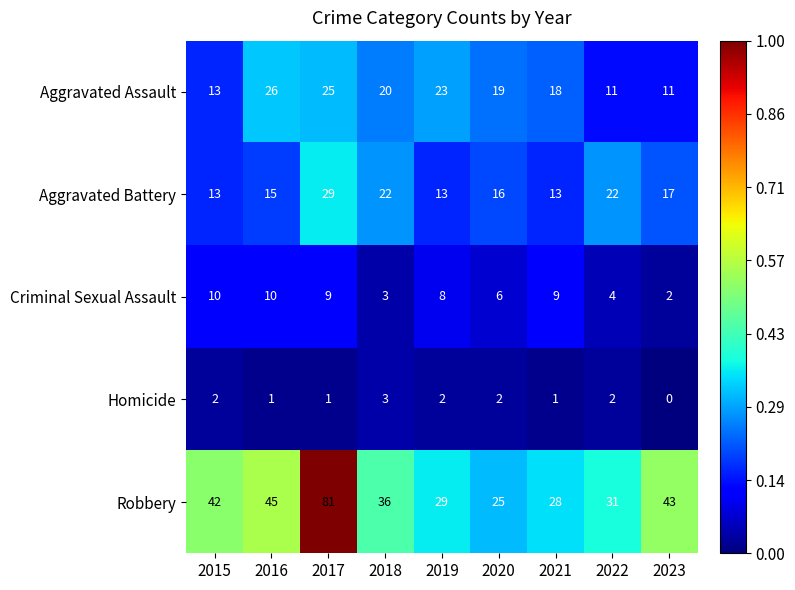

Which series has the largest range (max minus min)?

Robbery